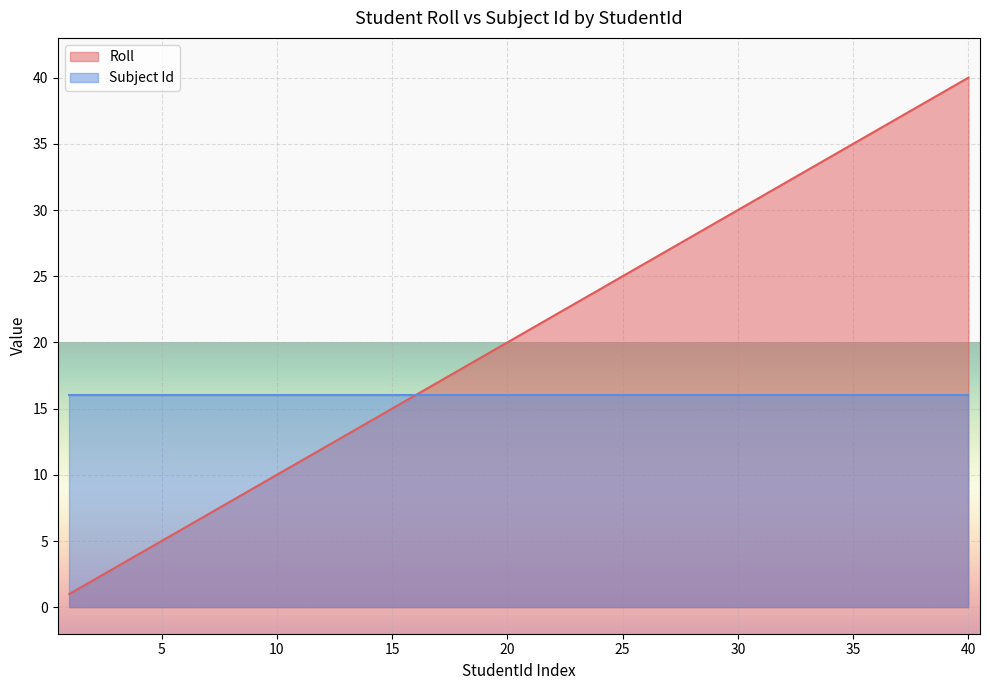

How many data points are above 21?

19